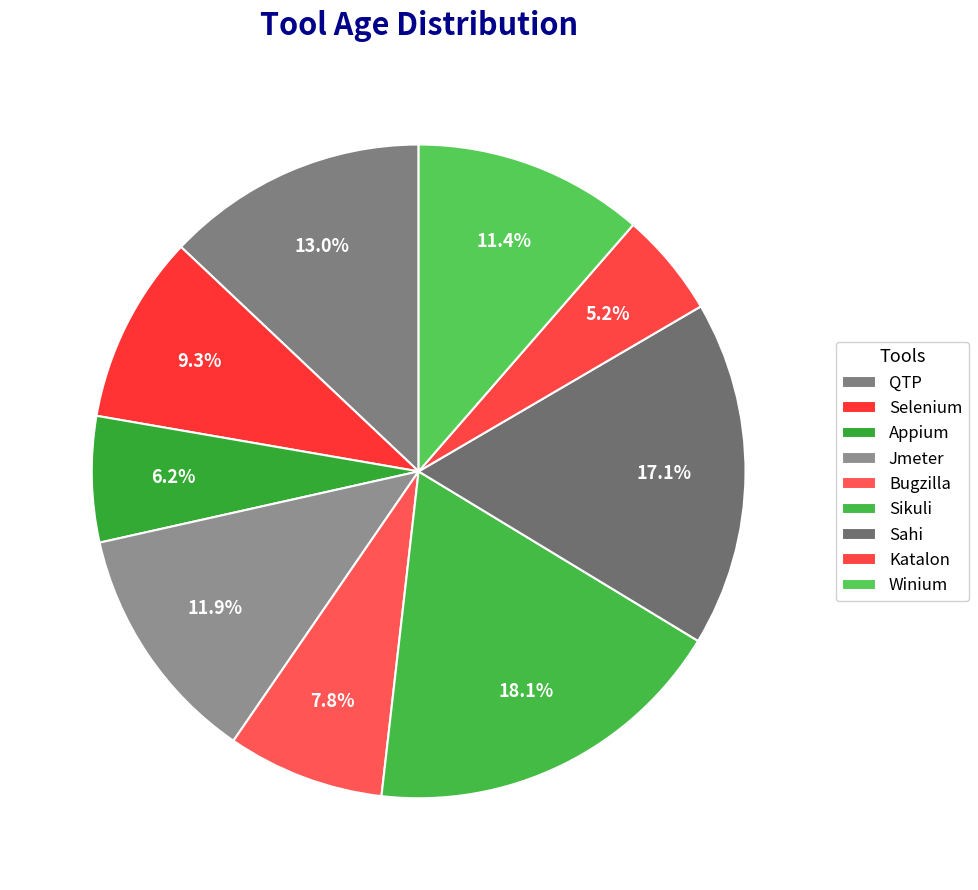

To the nearest percent, what is the combined percentage of Appium and Bugzilla?

14%